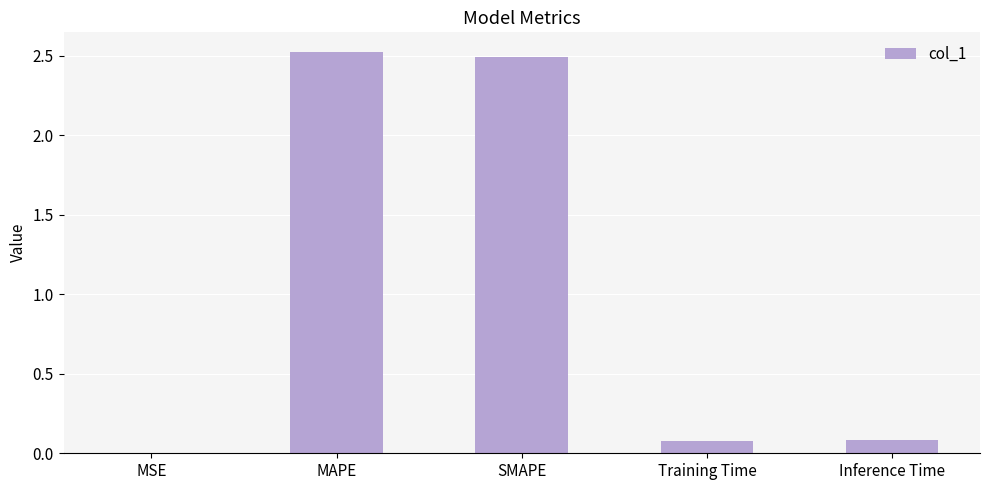

Which has a higher value, MAPE or Inference Time?

MAPE